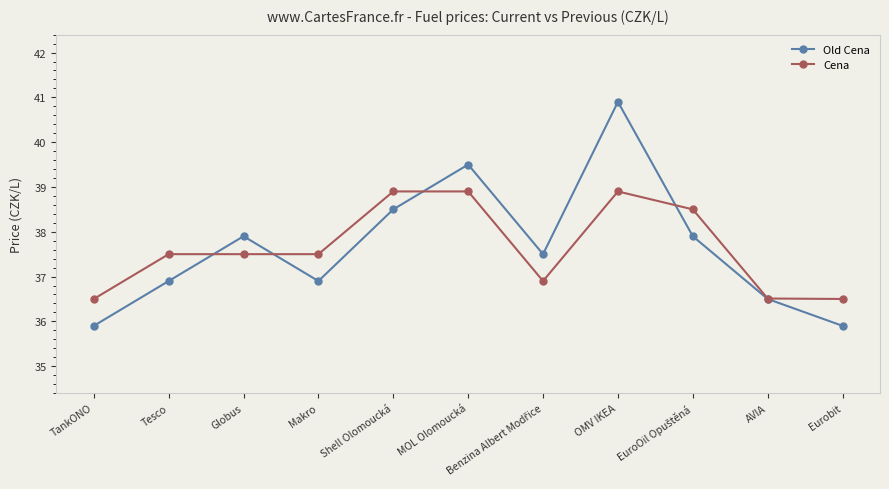

What is the value of the Old Cena point at the 7th from the left?

37.5